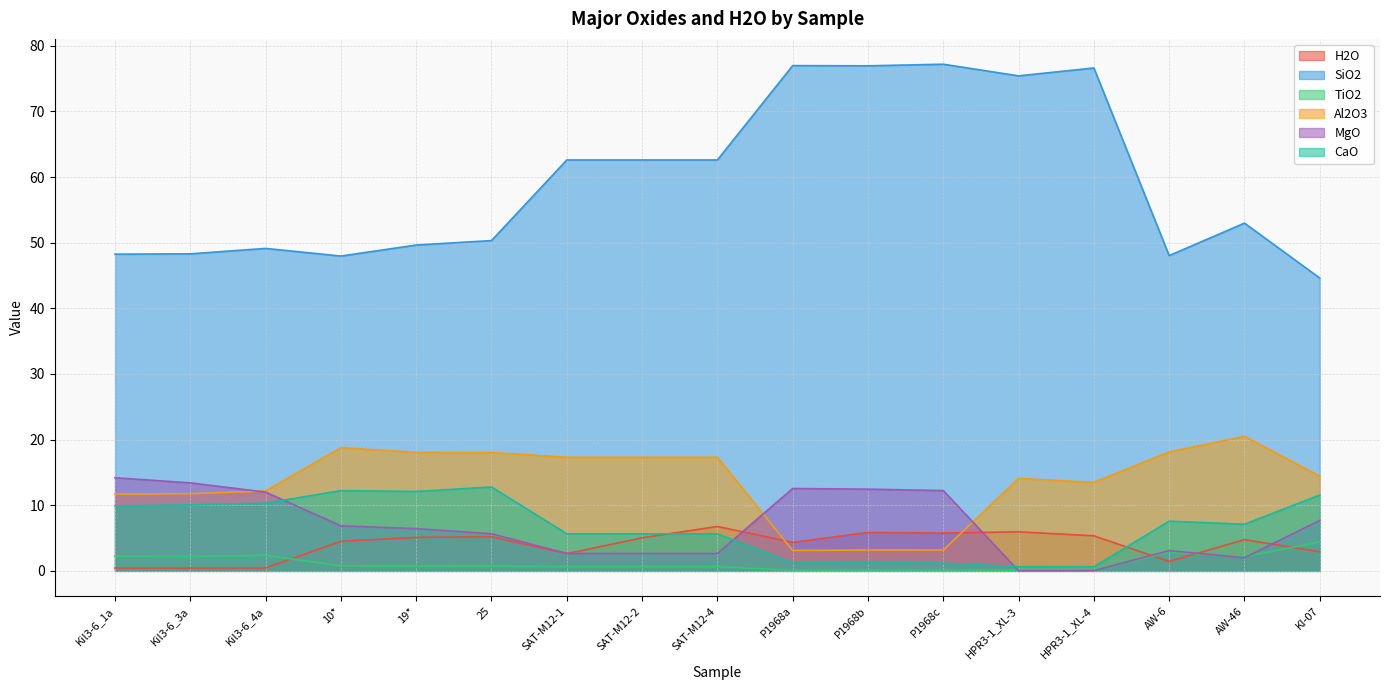

Rank the categories by CaO value from highest to lowest.

25, 10*, 19*, KI-07, Kil3-6_4a, Kil3-6_3a, Kil3-6_1a, AW-6, AW-46, SAT-M12-1, SAT-M12-2, SAT-M12-4, P1968b, P1968a, P1968c, HPR3-1_XL-3, HPR3-1_XL-4